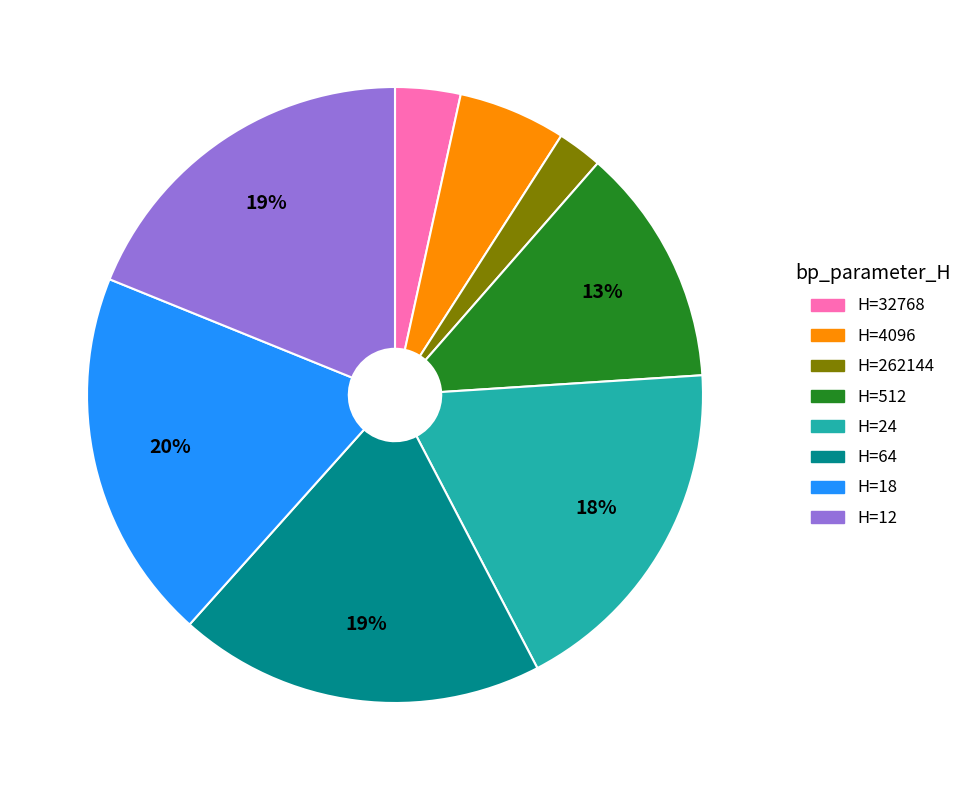

Is there a majority slice in this chart?

No